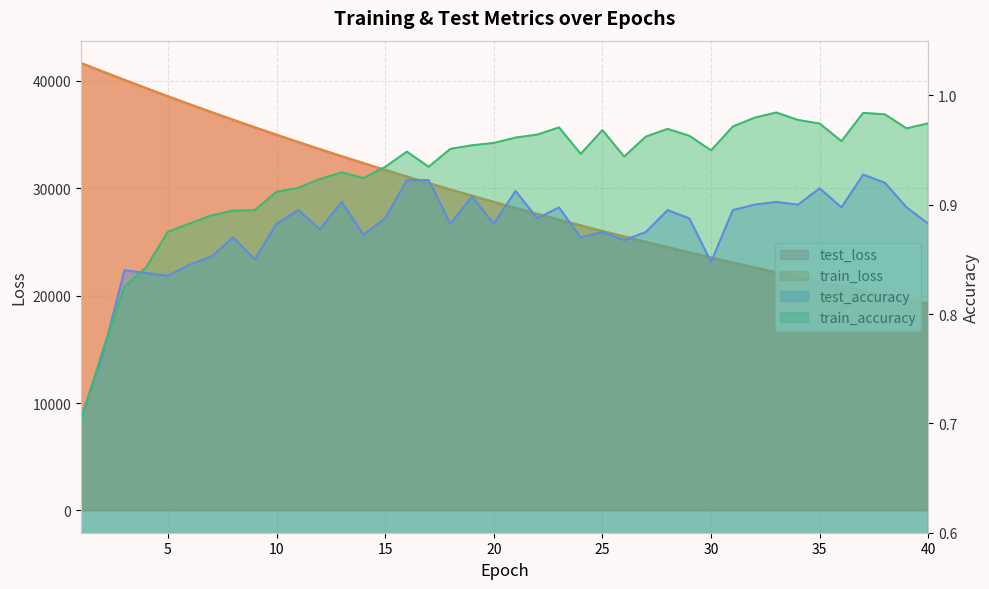

What is the value of the train_accuracy point at the 26th from the left?

0.9